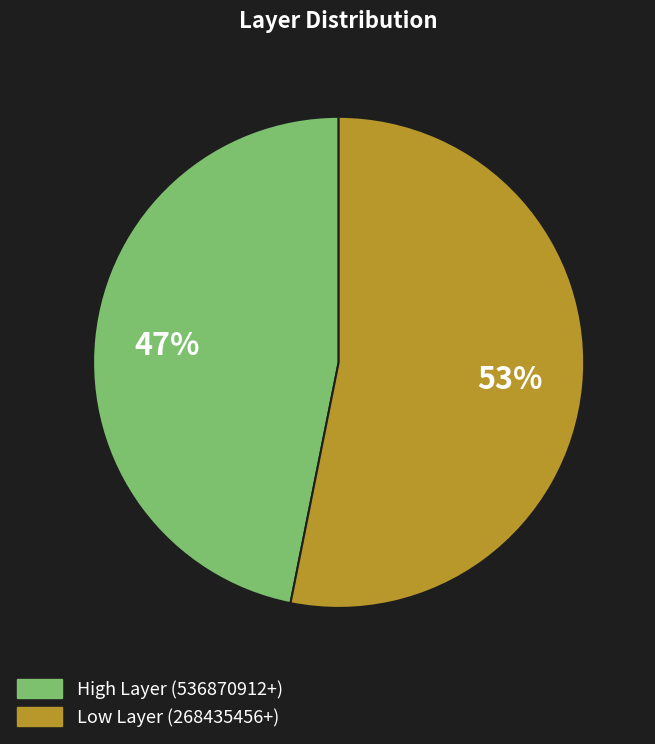

Is the sum of High Layer (536870912+) and Low Layer (268435456+) greater than half?

Yes